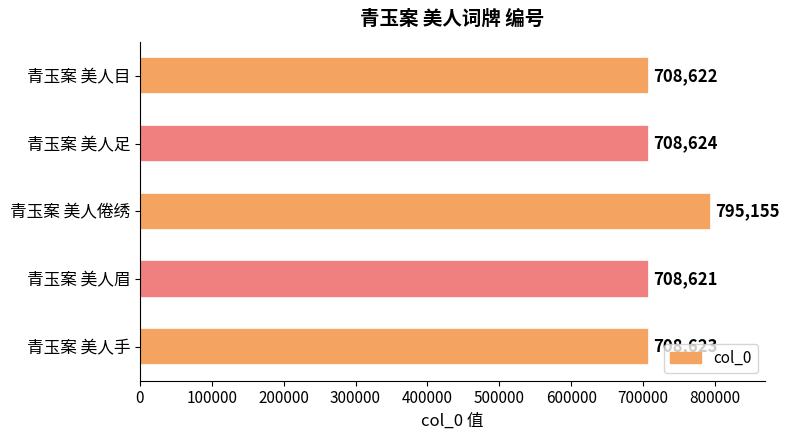

What value does the data have at 青玉案 美人目?

708622